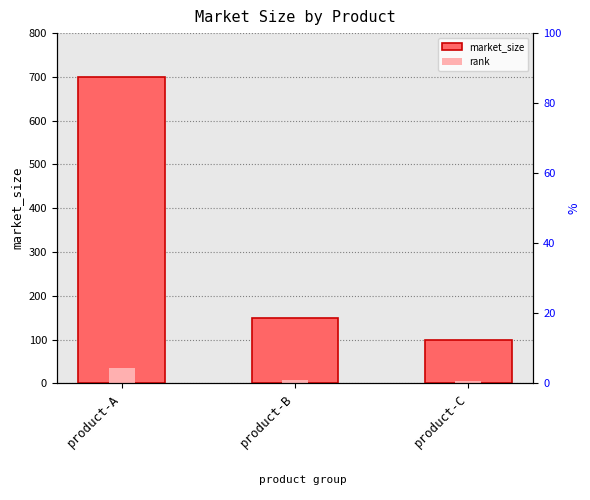

What is the smallest value displayed?

5.0